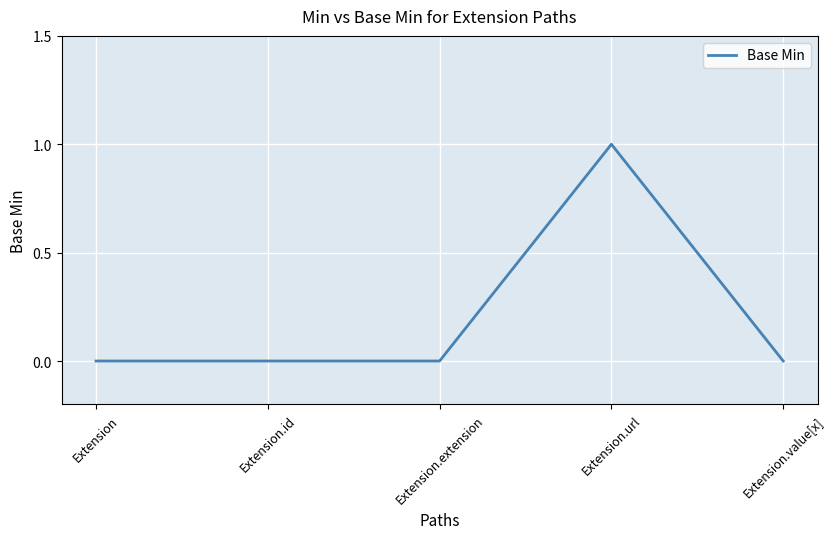

Reading right to left, extract all data points from this chart.

0	1	0	0	0